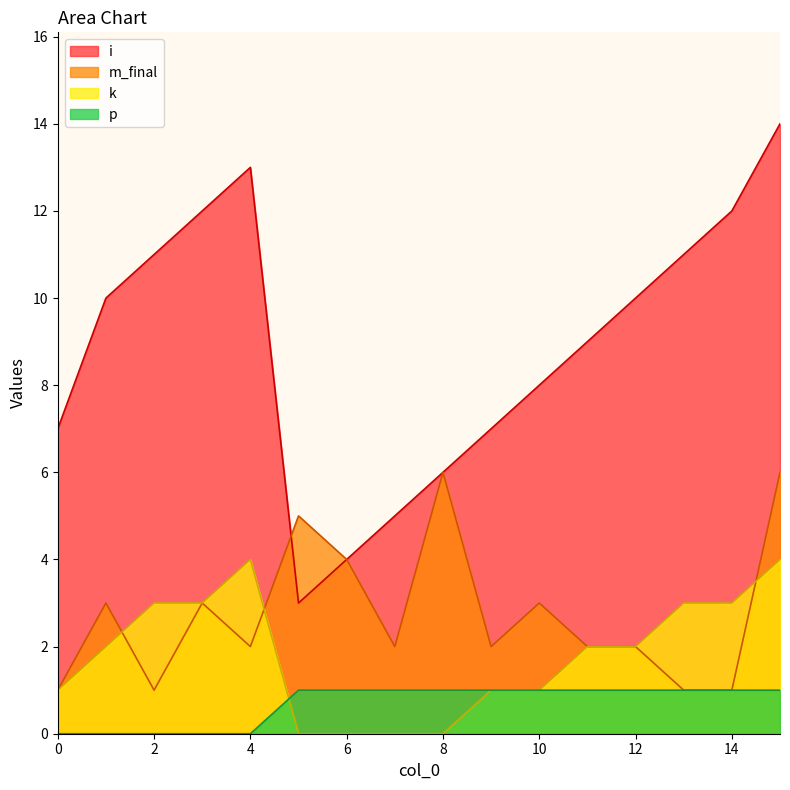

Reading left to right, list all the values displayed in this chart.

i: 7	10	11	12	13	3	4	5	6	7	8	9	10	11	12	14
m_final: 1	3	1	3	2	5	4	2	6	2	3	2	2	1	1	6
k: 1	2	3	3	4	0	0	0	0	1	1	2	2	3	3	4
p: 0	0	0	0	0	1	1	1	1	1	1	1	1	1	1	1